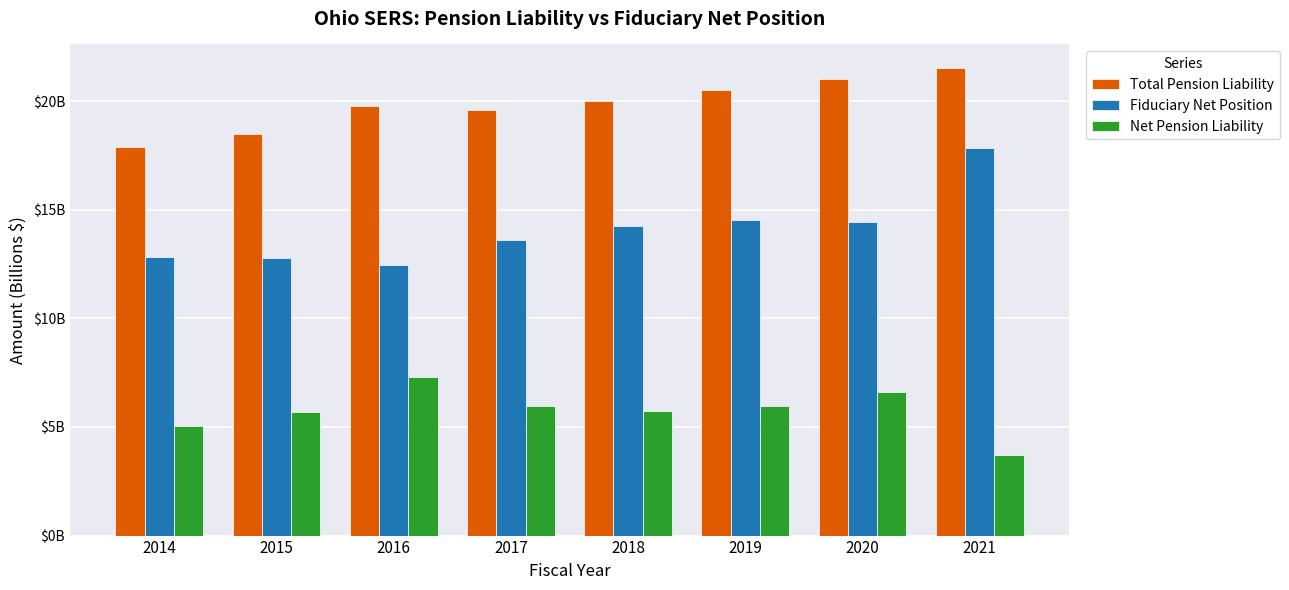

Between 2019 and 2016, which is larger?

2019